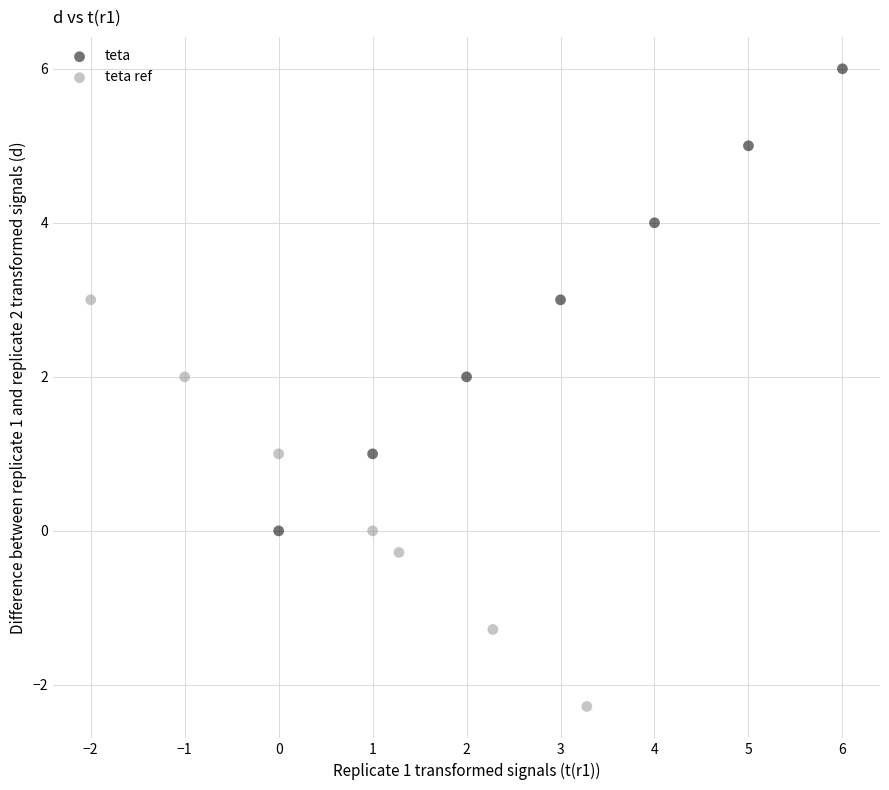

Which series reaches the maximum Y coordinate?

teta